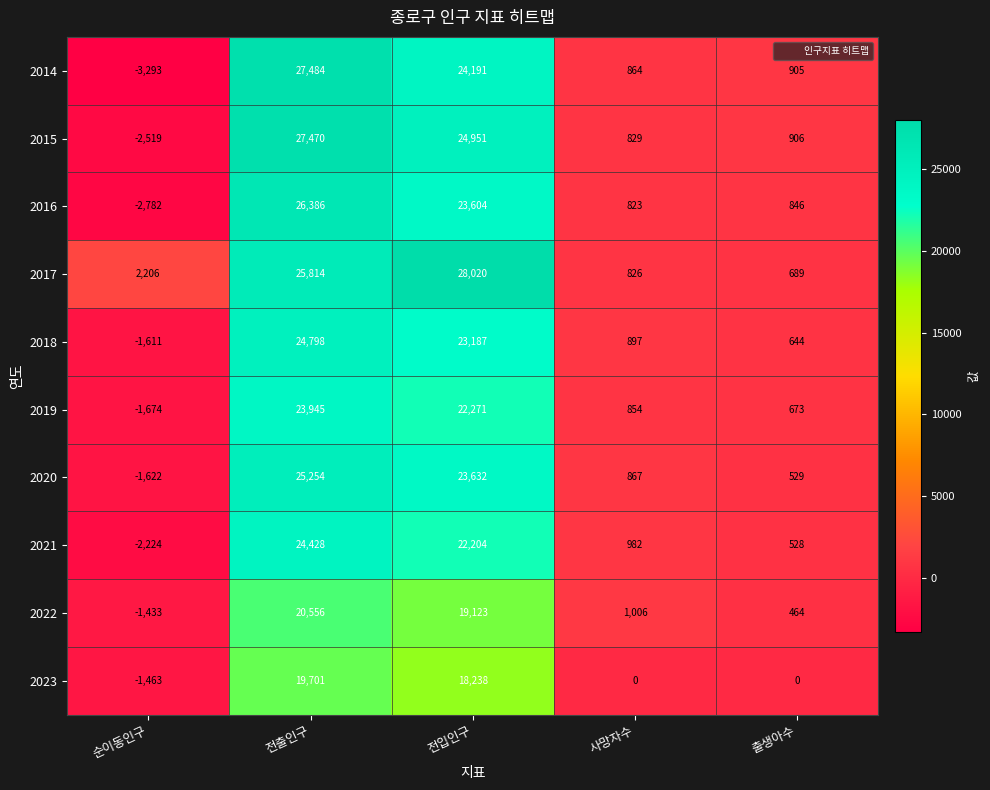

How many negative values does the 2021 series have?

1